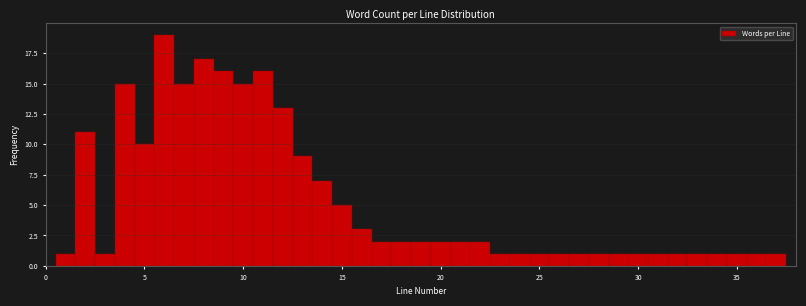

Read against the x-axis, roughly where is the centre of the tallest bar?

6.0